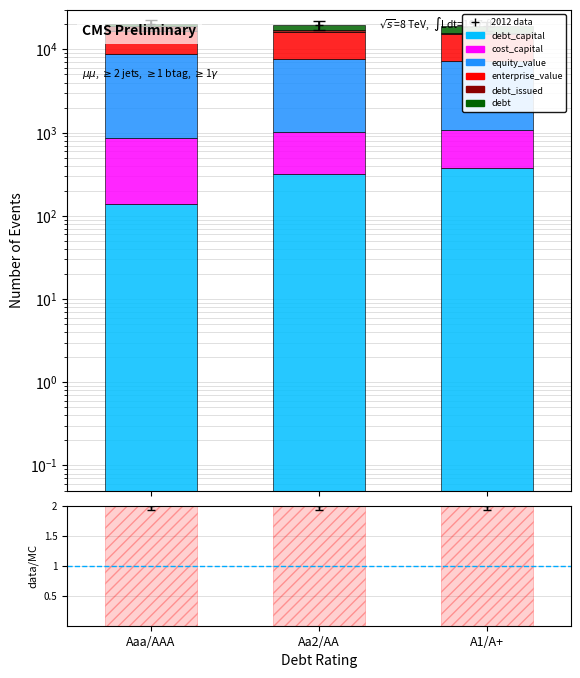

How many categories are shown in the chart?

3